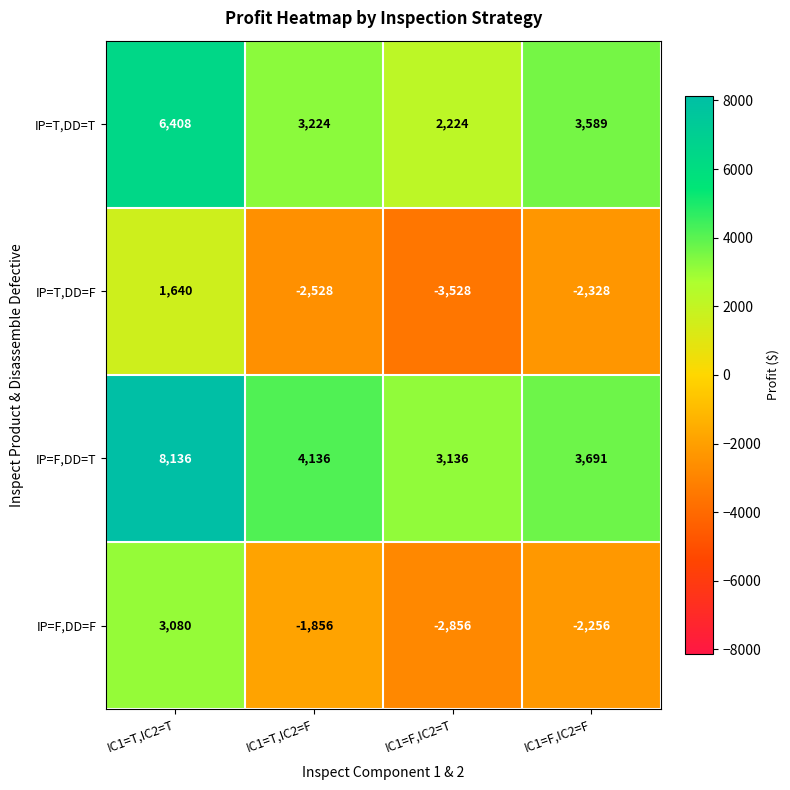

What is the smallest value displayed?

-3528